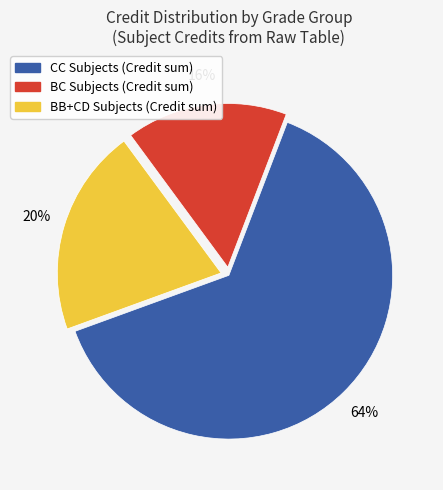

To the nearest percent, what is the difference between the largest and smallest slice percentages?

48%